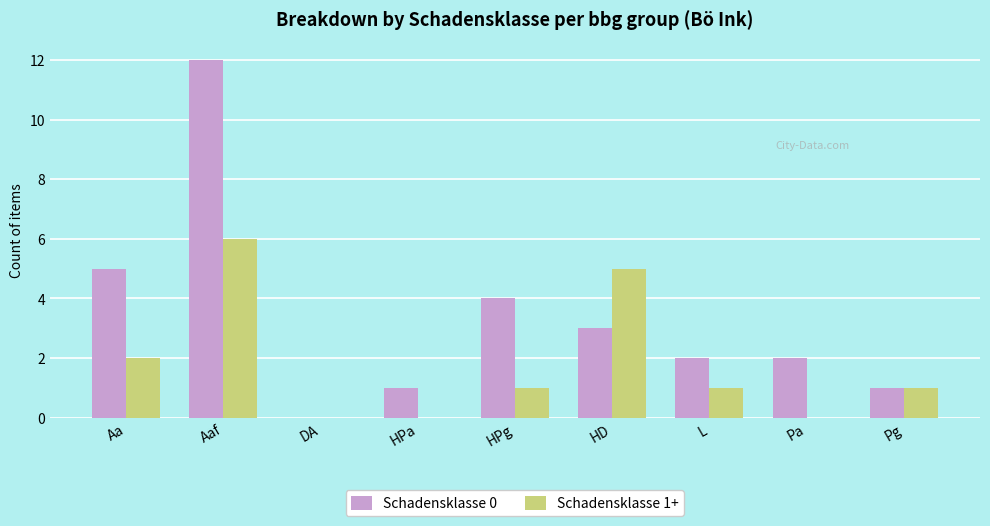

What is the highest value of the Schadensklasse 1+ series?

6